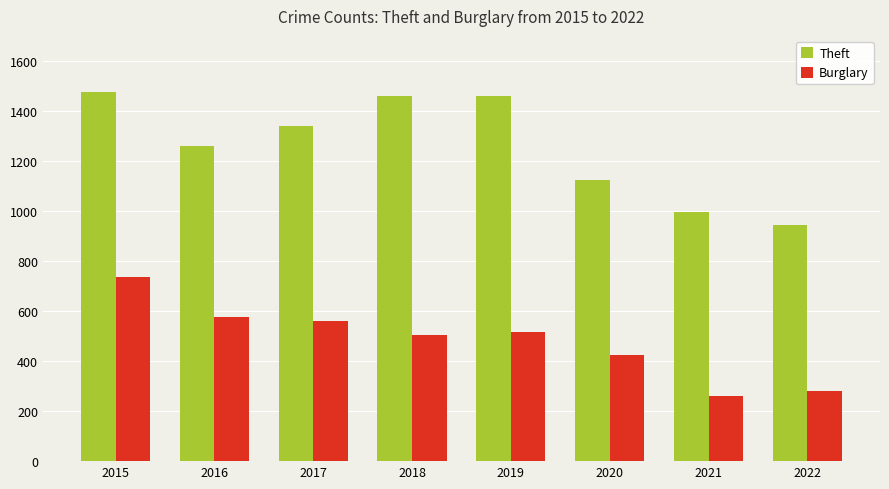

What is the maximum value shown in the chart?

1474